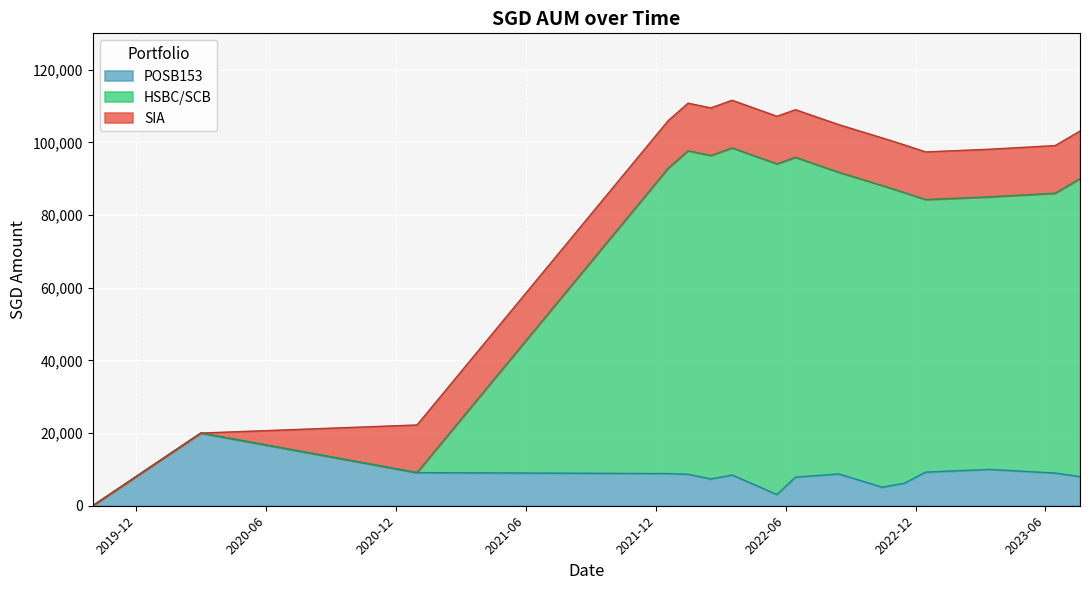

What is the label of the 15th point from the left?

2023-06-15